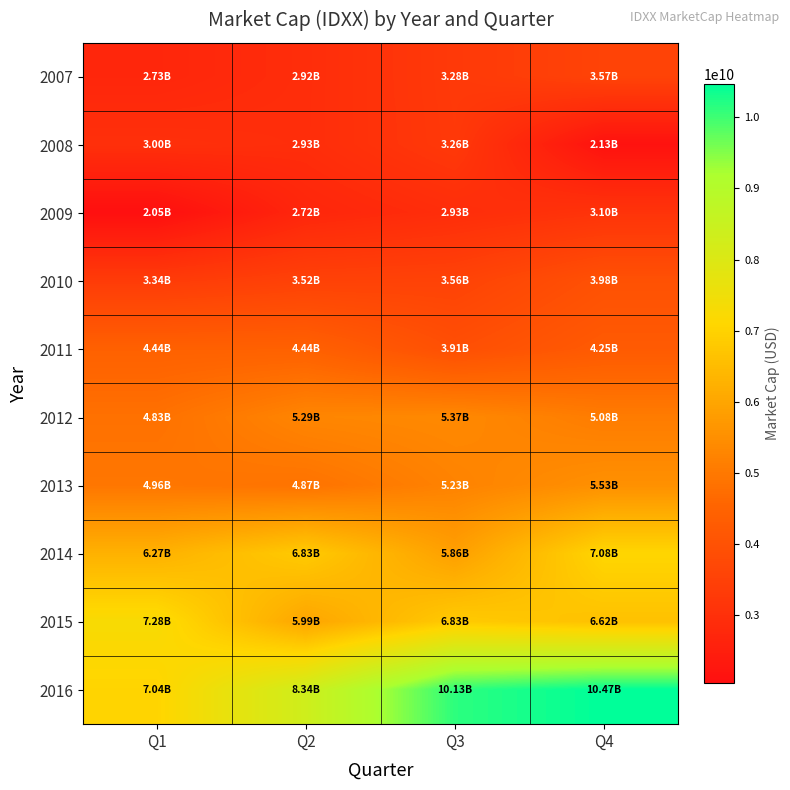

Which has a higher value, Q1 or Q4?

Q4